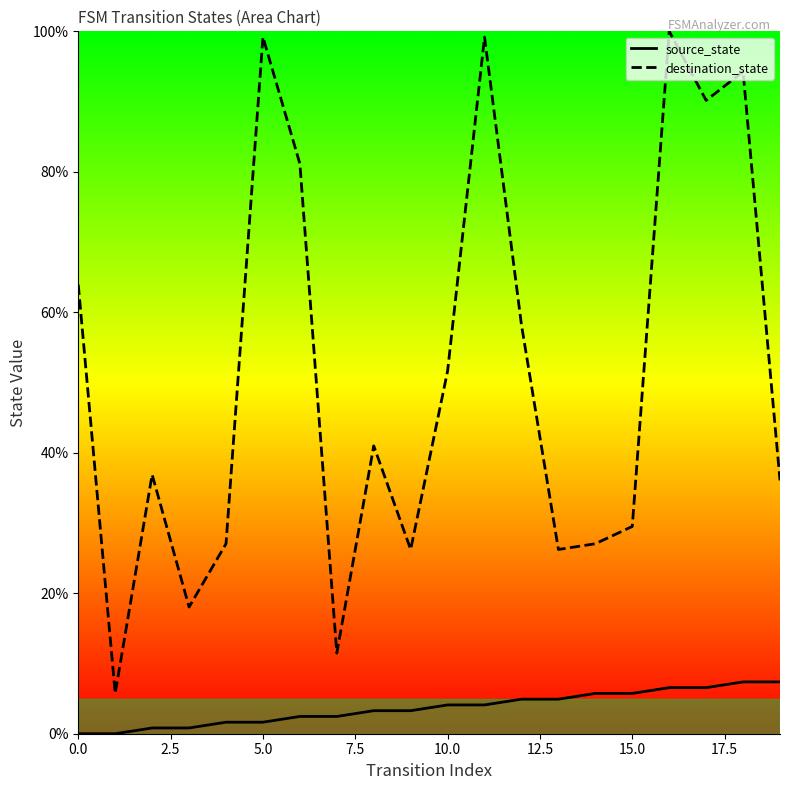

True or false: source_state and destination_state intersect in this chart.

False